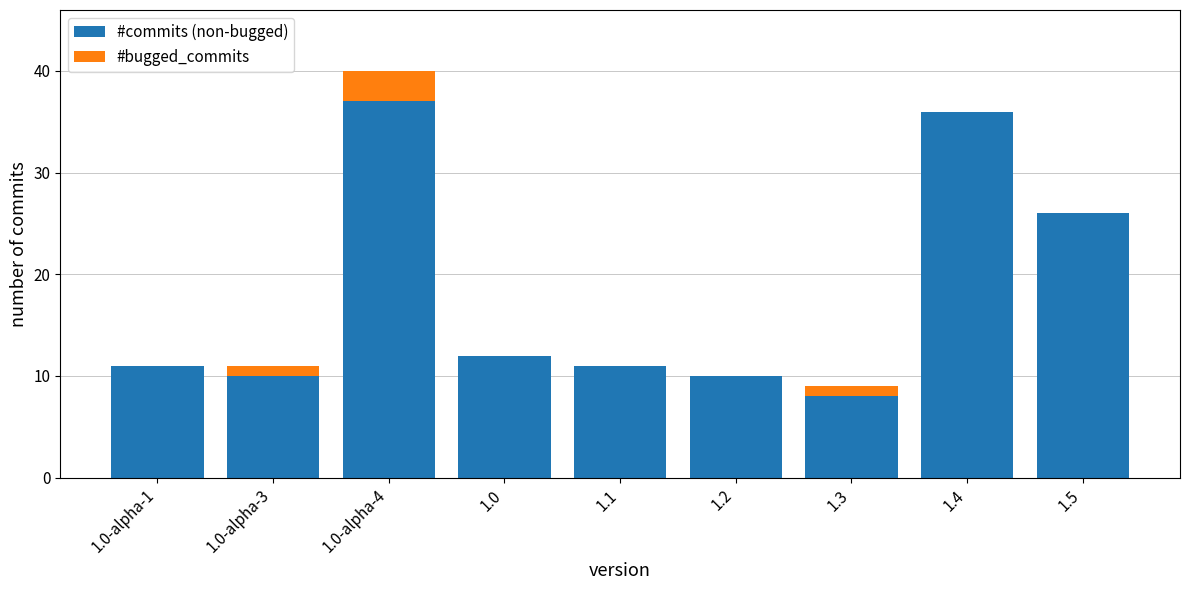

Count the number of data series in this chart.

2